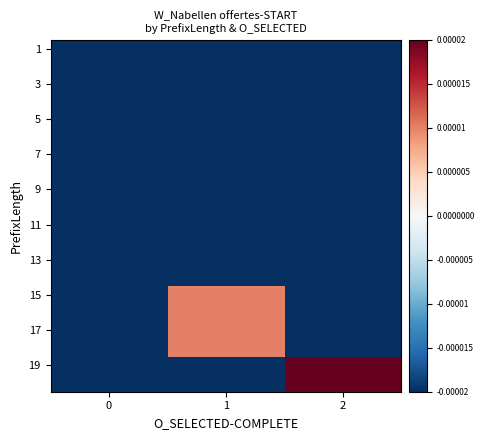

How many series are shown in this chart?

20